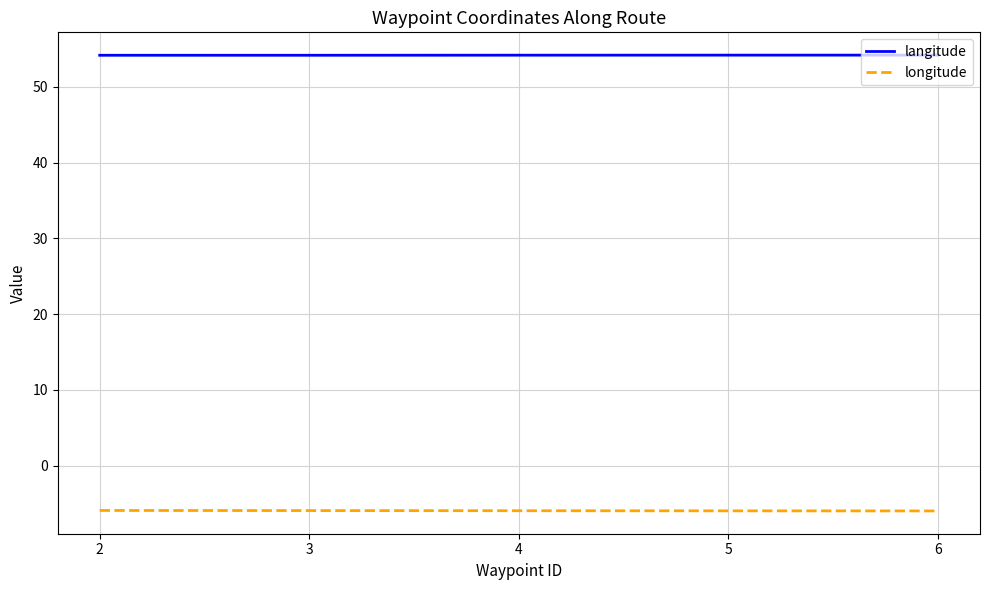

What are all the series names shown in the legend?

langitude, longitude